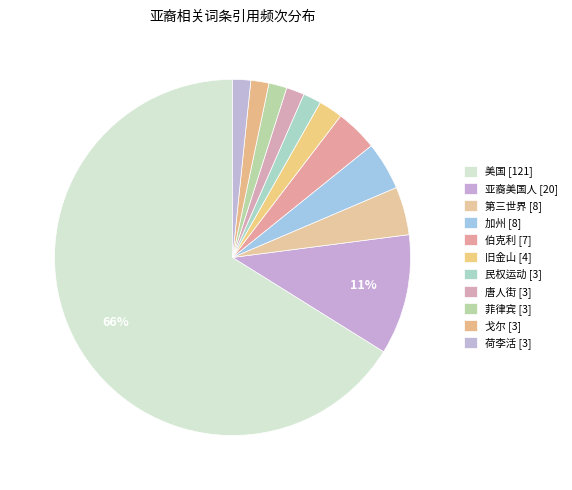

How many slices are in this pie chart?

11